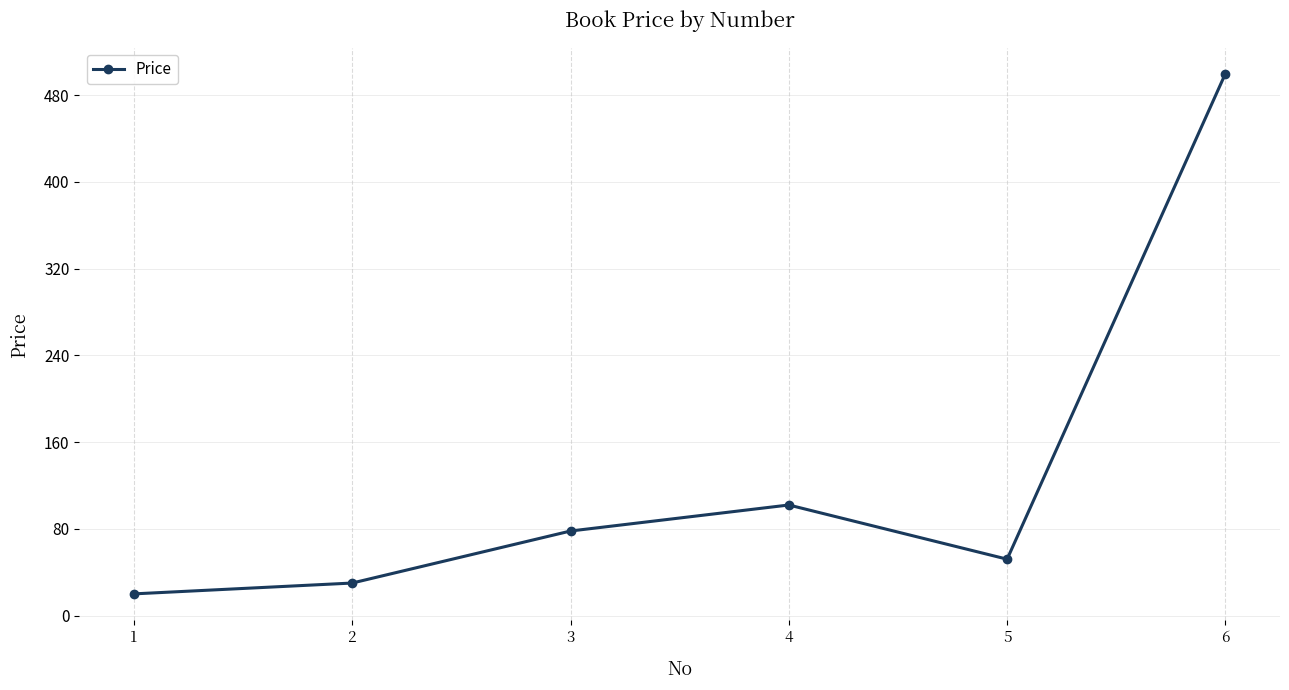

Between 1 and 4, which is larger?

4